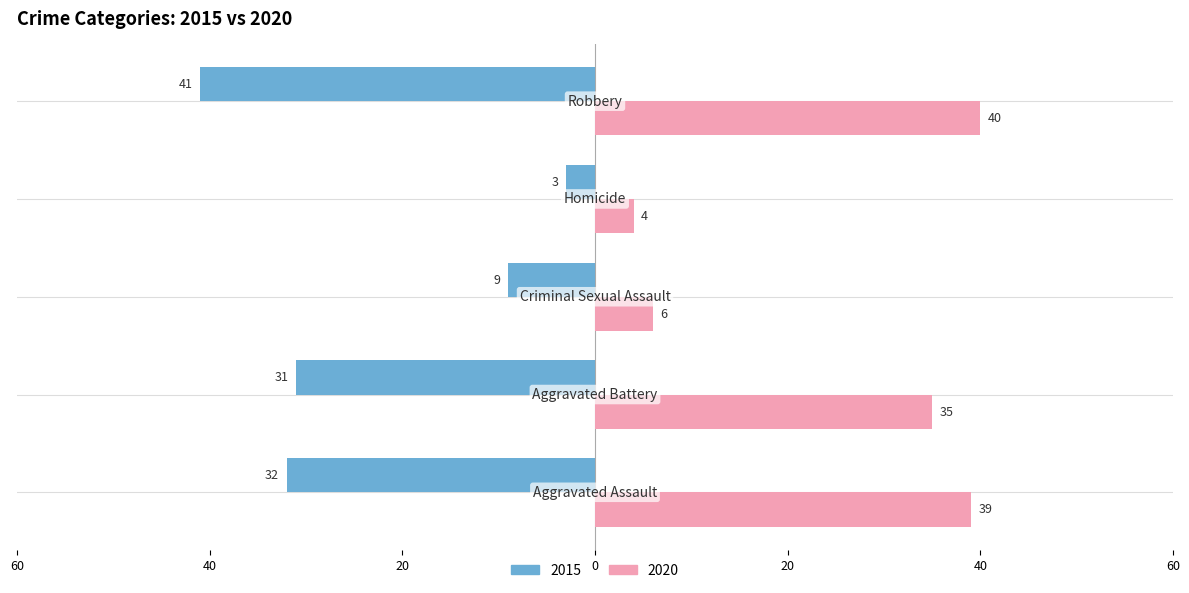

Reading left to right, transcribe all the data shown in this chart.

2015: Aggravated Assault=-32	Aggravated Battery=-31	Criminal Sexual Assault=-9	Homicide=-3	Robbery=-41
2020: Aggravated Assault=39	Aggravated Battery=35	Criminal Sexual Assault=6	Homicide=4	Robbery=40